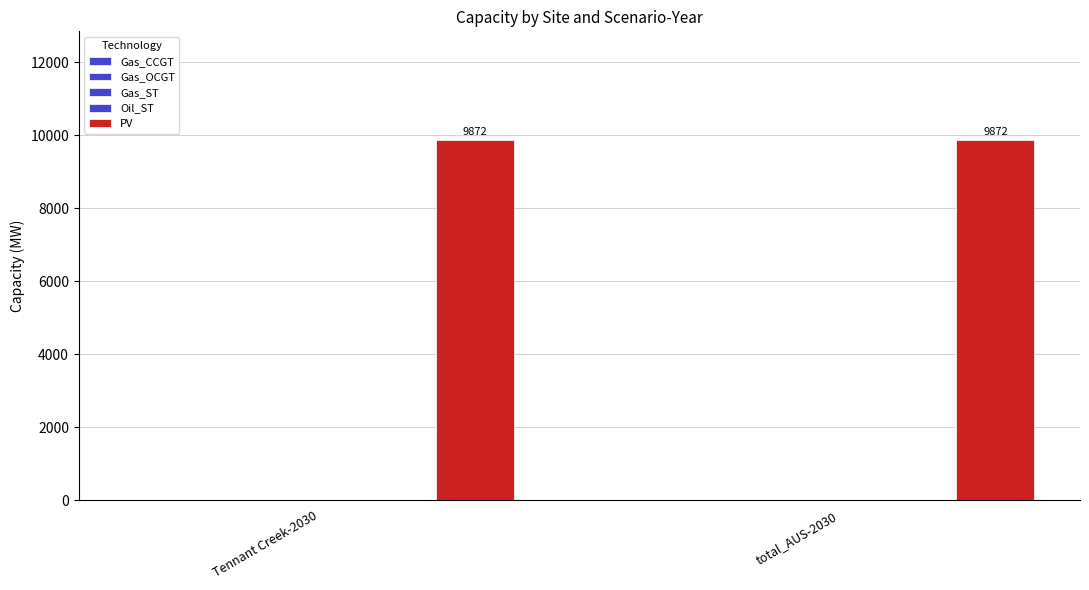

How many series are shown in this chart?

5